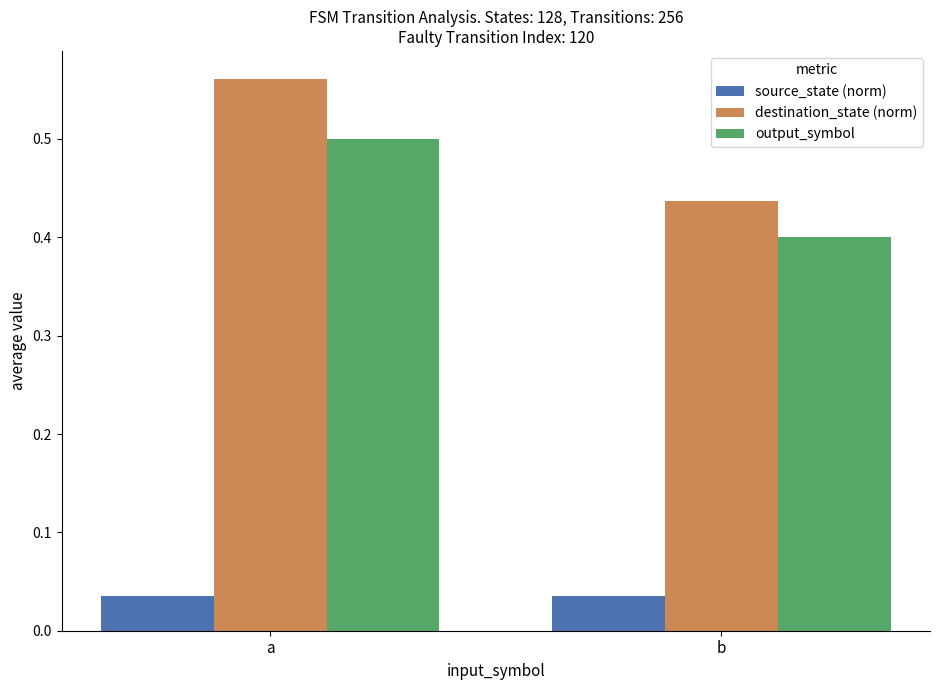

At which category is the sum across all series the highest?

a